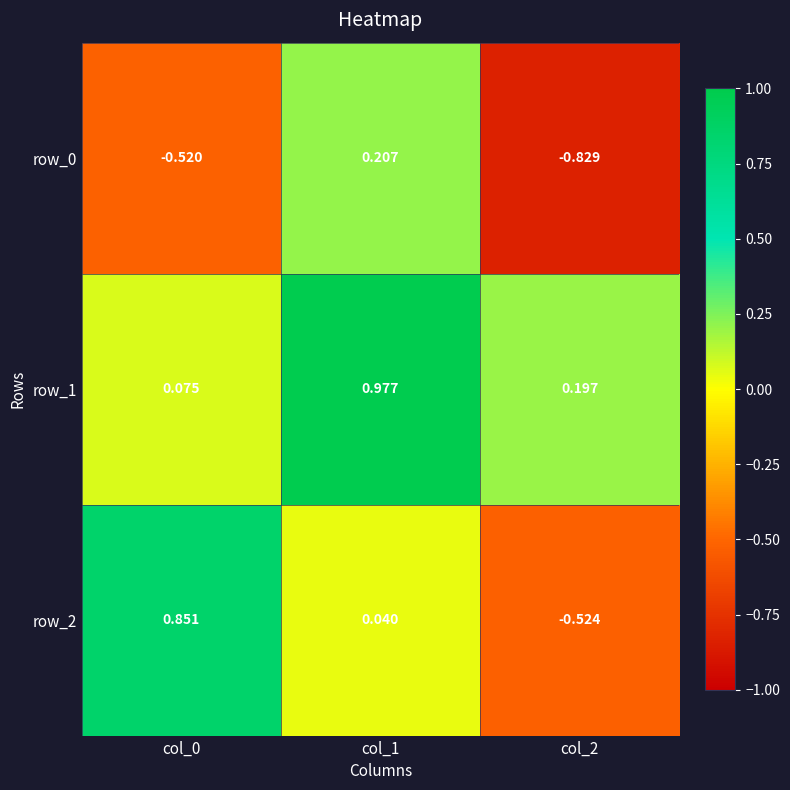

Is the value of row_0 at col_1 greater than the value of row_2 at col_1?

Yes